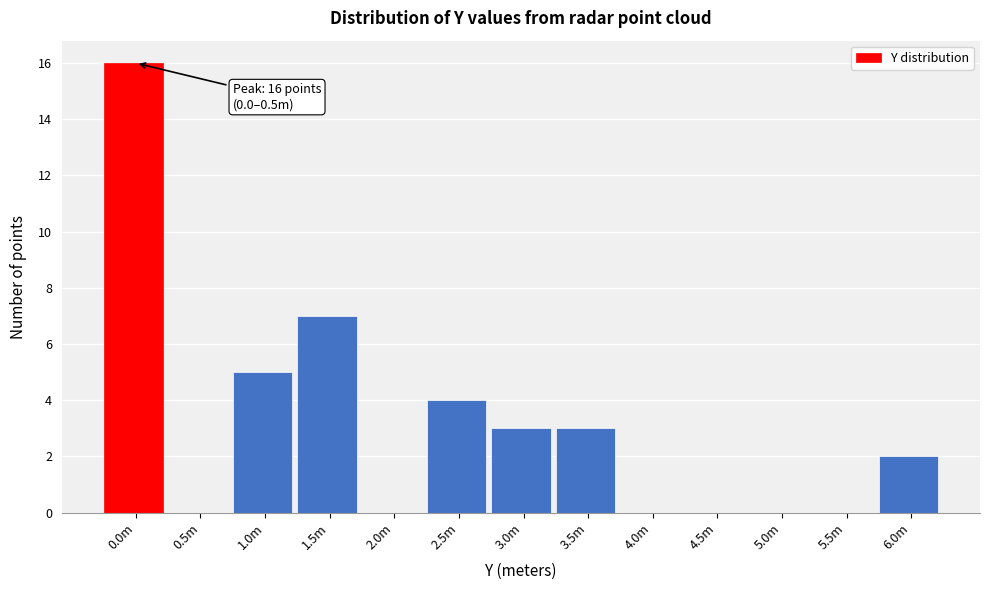

Reading right to left, extract all data points from this chart.

6.0m=2	5.5m=0	5.0m=0	4.5m=0	4.0m=0	3.5m=3	3.0m=3	2.5m=4	2.0m=0	1.5m=7	1.0m=5	0.5m=0	0.0m=16